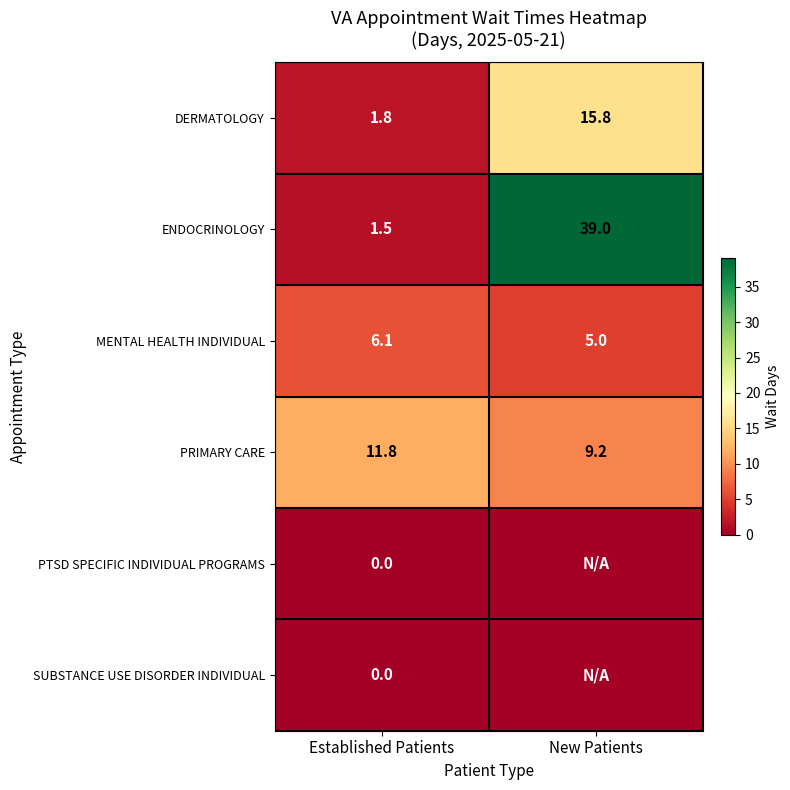

Which category has the lowest value in the DERMATOLOGY series?

Established Patients